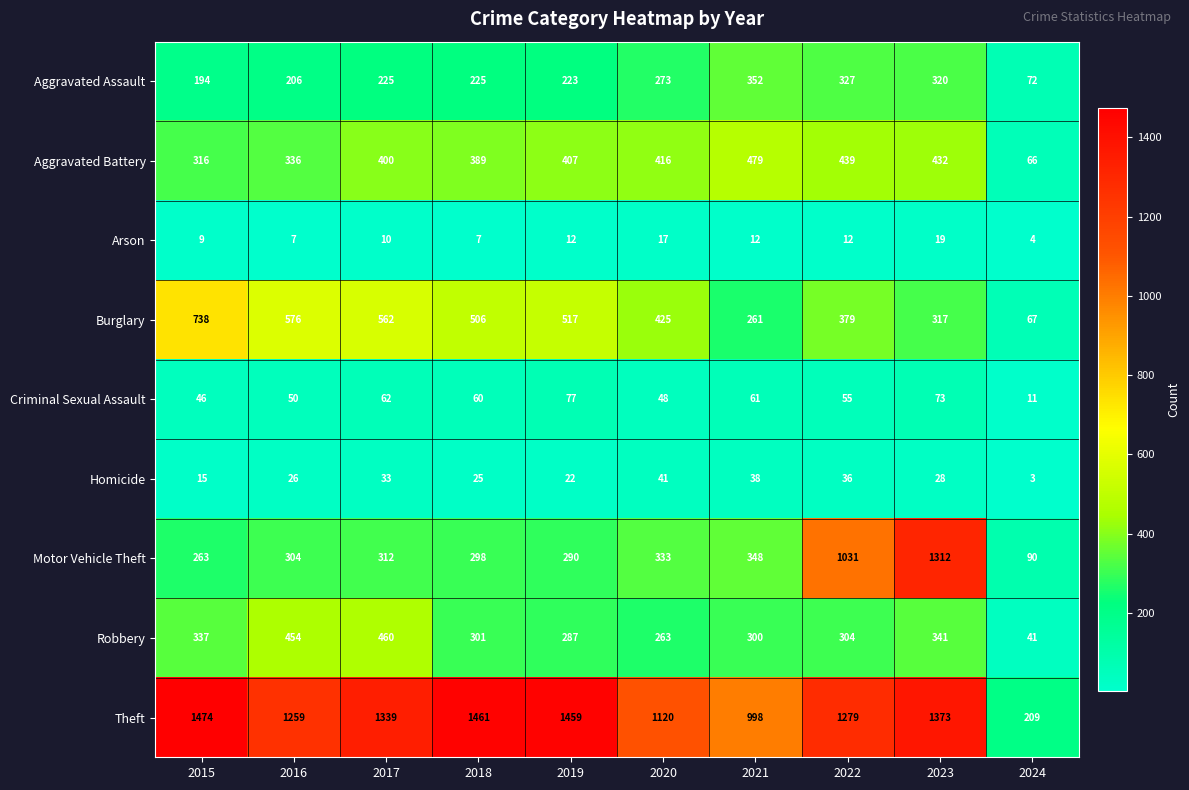

True or false: Motor Vehicle Theft has a value of 530 at 2017.

False